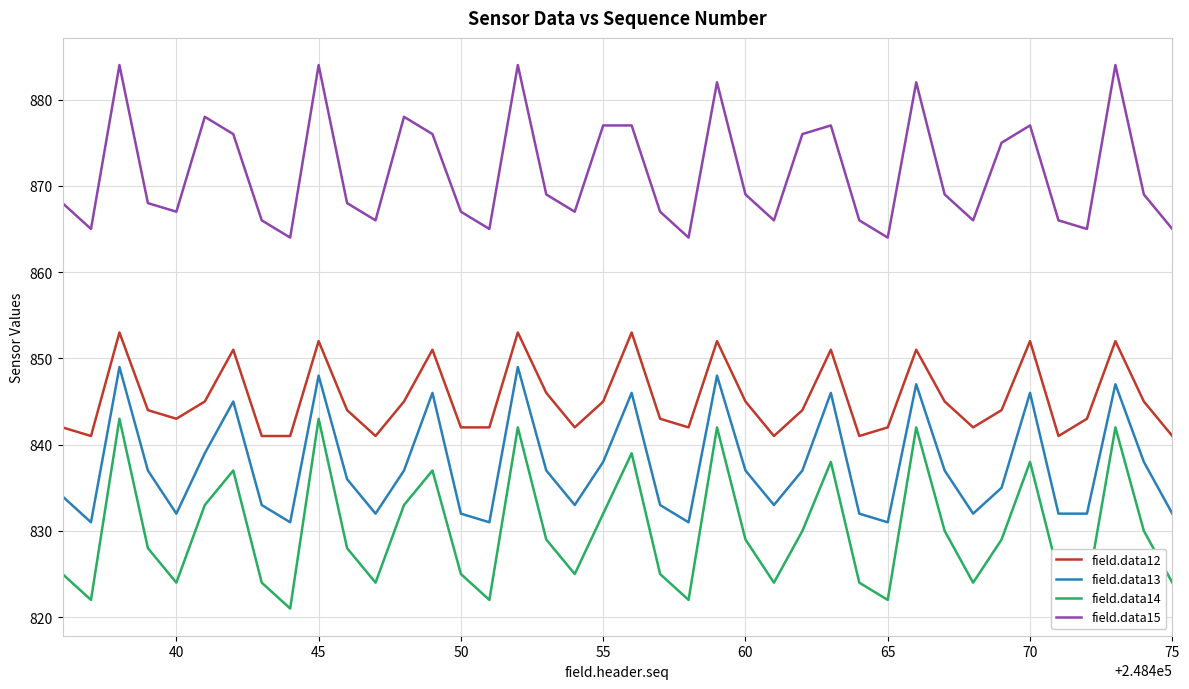

How many values in the field.data14 series are below 829?

20